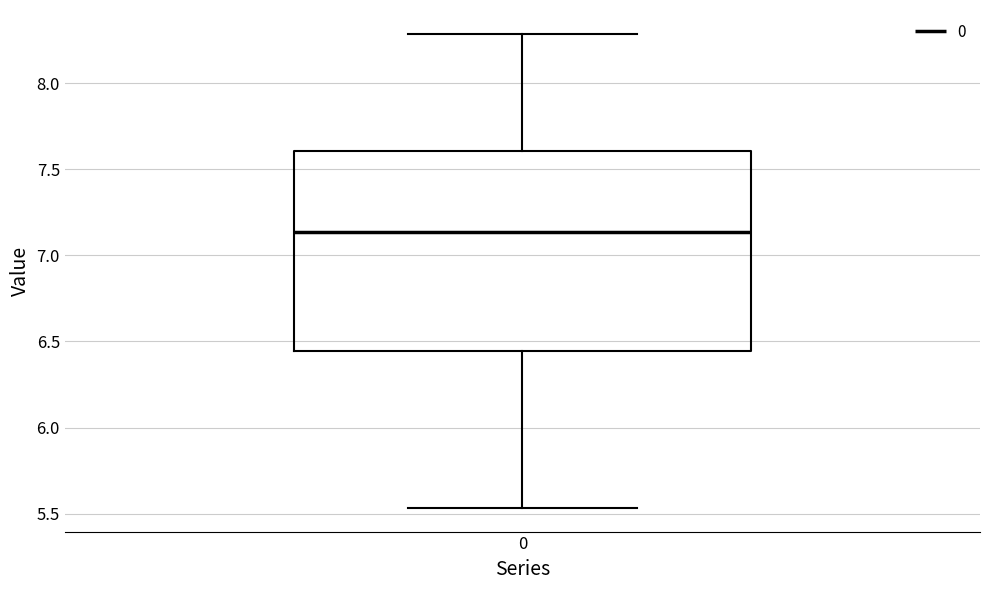

Read this box plot against the y-axis: the position of the median line, the range covered by the box, and the ends of both whiskers. The values are not printed on the chart, so give them approximately, as read against the axis.

median 7.15, box 6.45 to 7.60, whiskers 5.55 to 8.30